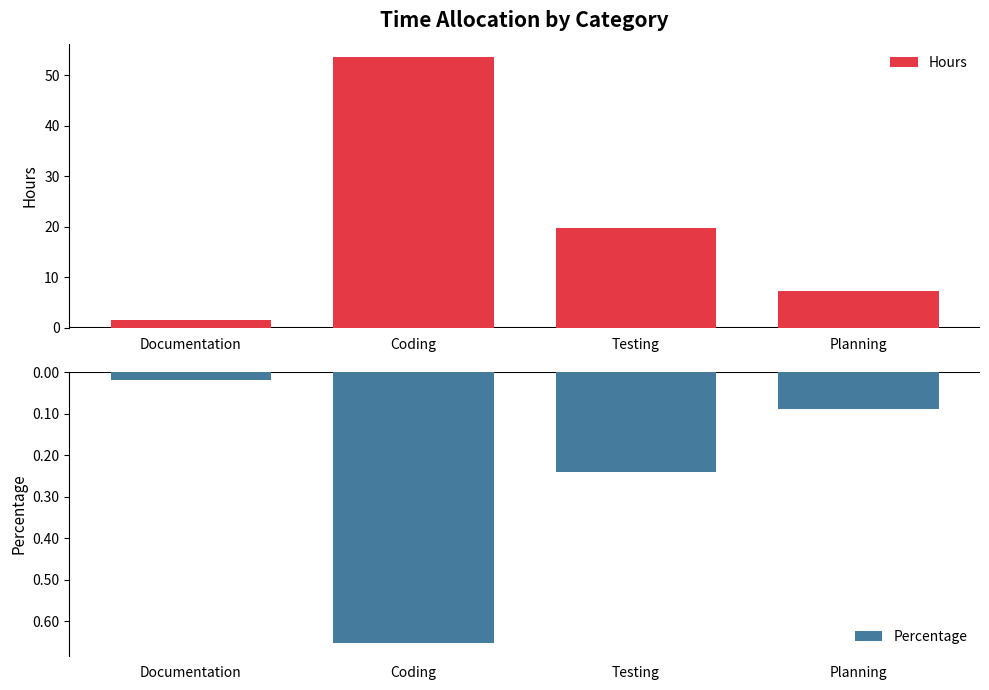

What is the label of the 3rd bar from the left?

Testing